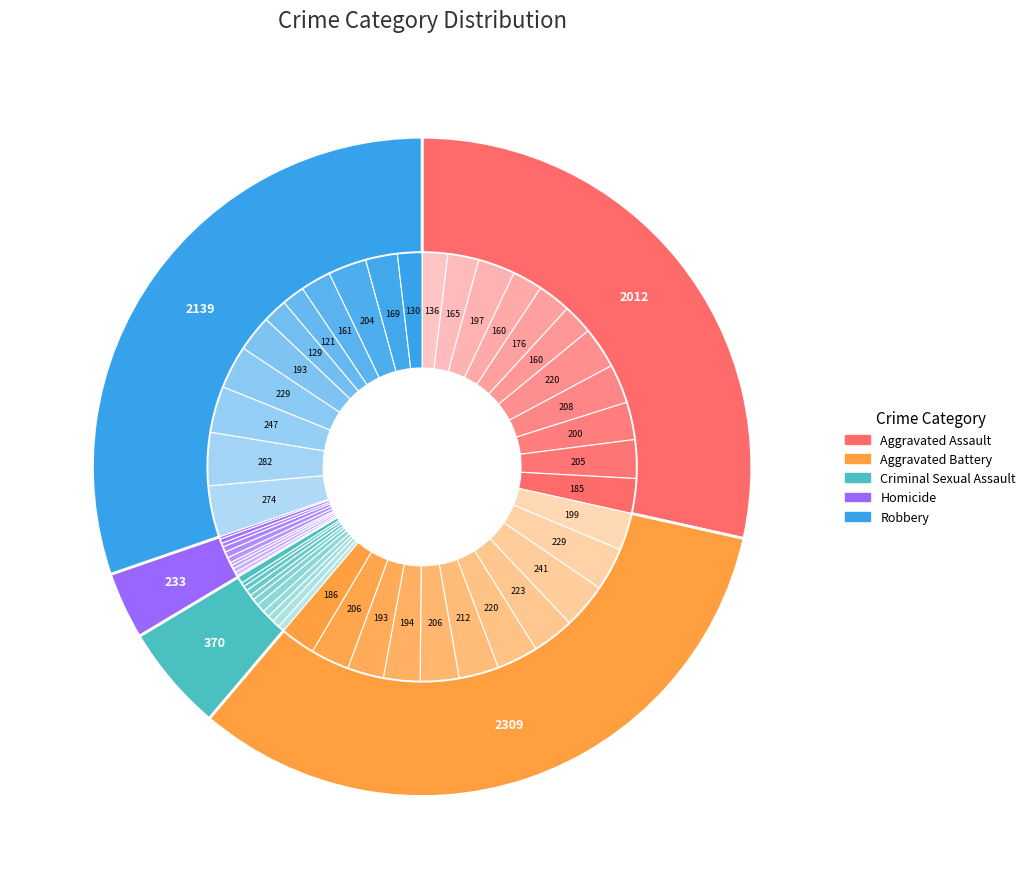

Is Homicide the majority of the pie?

No